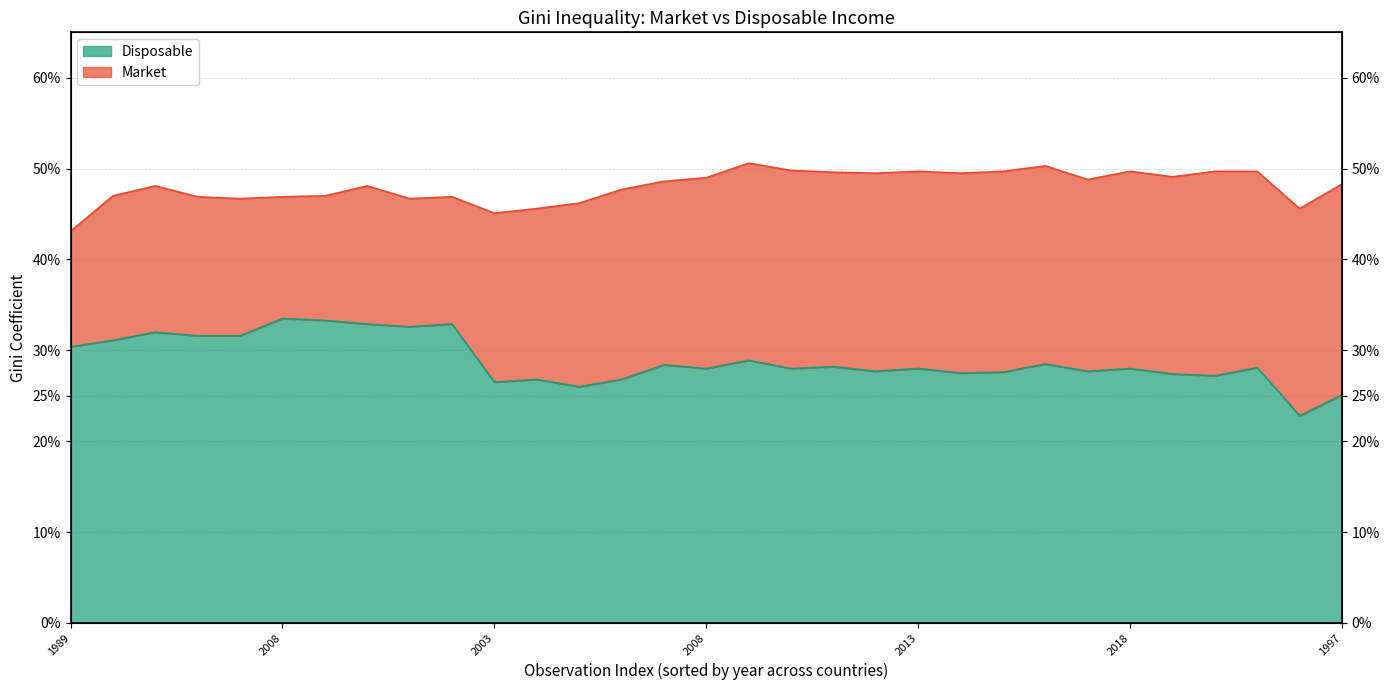

How many data points does each series have?

31